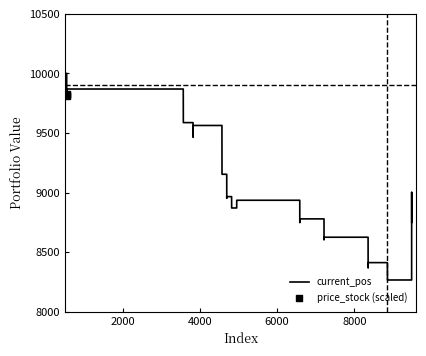

Which series contains the lowest Y value?

current_pos